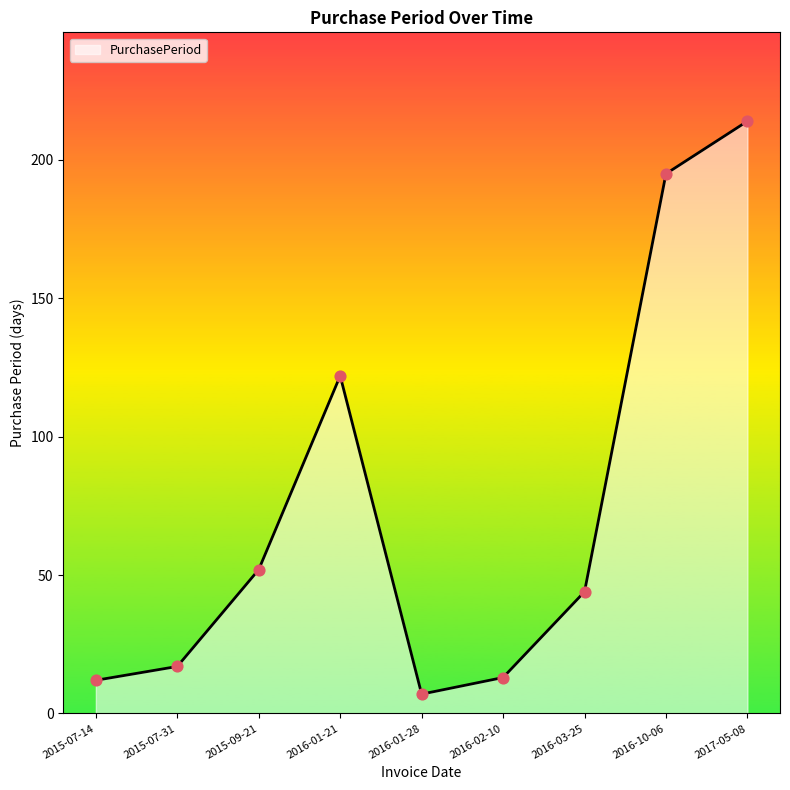

What is the change in value from 2015-07-14 to 2016-01-28?

-5